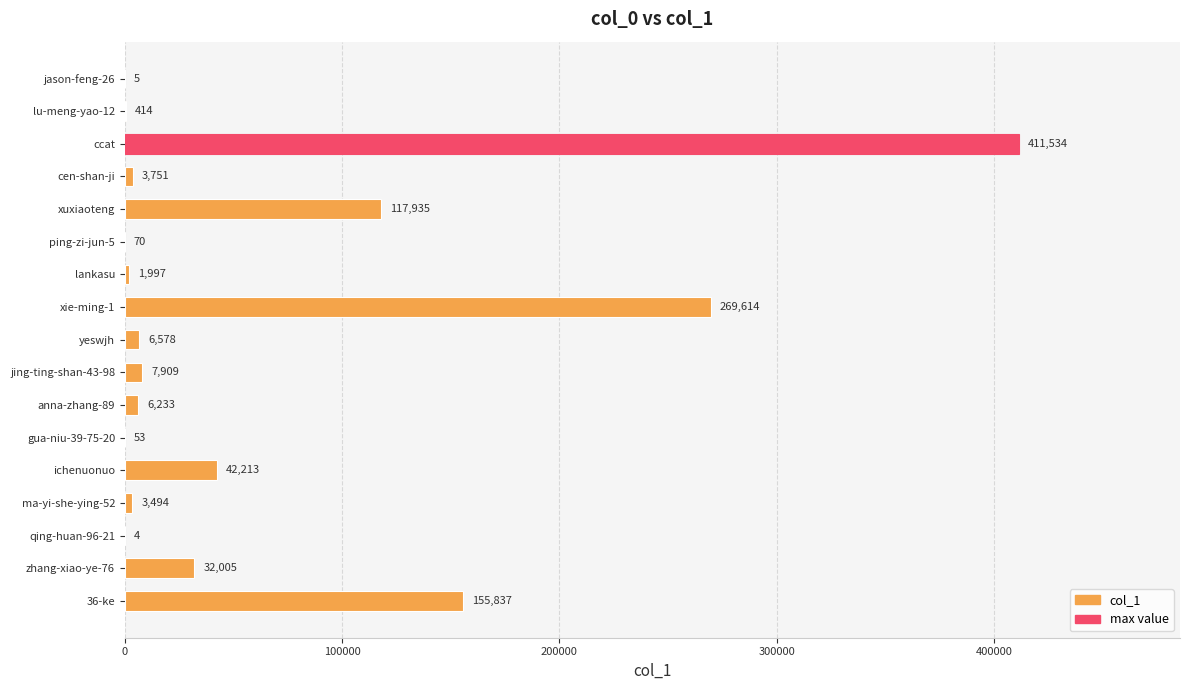

Is it true that the value at ping-zi-jun-5 is 70?

True